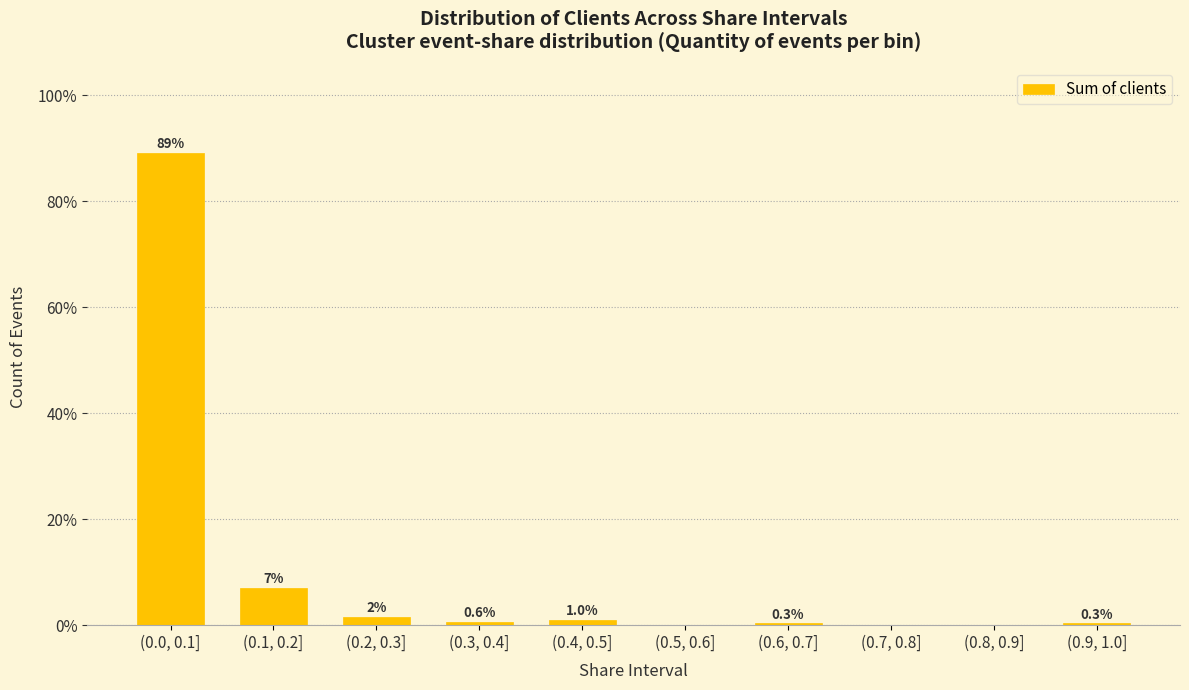

Reading right to left, extract all data points from this chart.

(0.9, 1.0]=0.3	(0.8, 0.9]=0.0	(0.7, 0.8]=0.0	(0.6, 0.7]=0.3	(0.5, 0.6]=0.0	(0.4, 0.5]=1.0	(0.3, 0.4]=0.6	(0.2, 0.3]=1.6	(0.1, 0.2]=7.0	(0.0, 0.1]=89.1